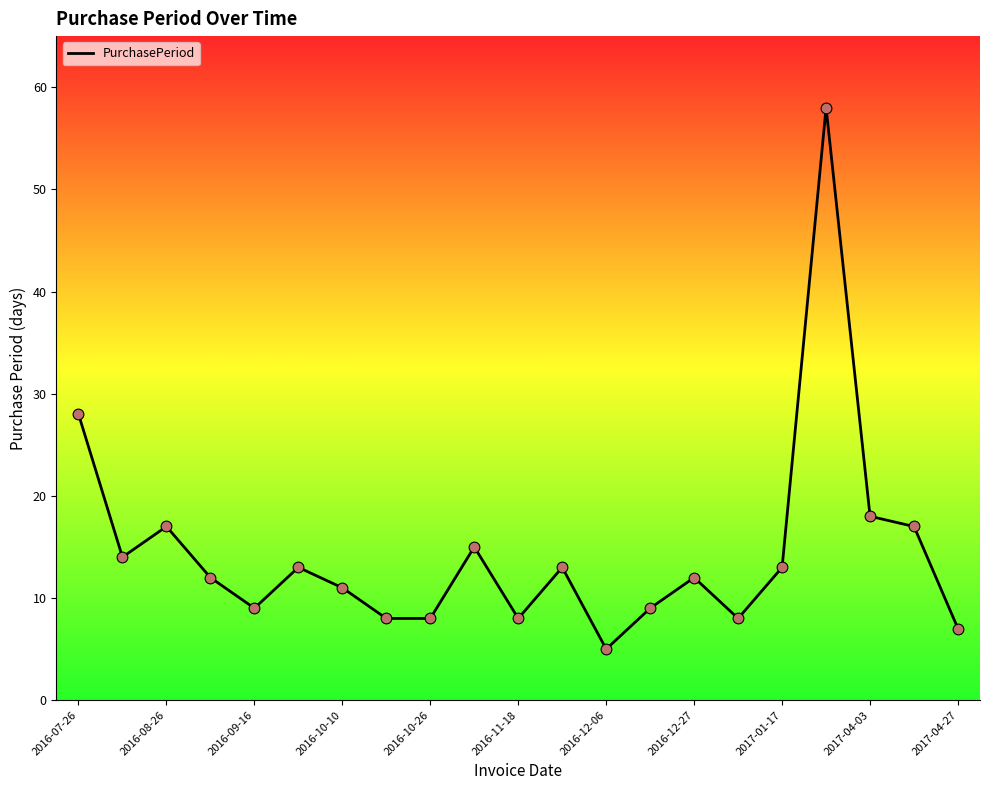

What is the difference between the maximum and minimum values?

53